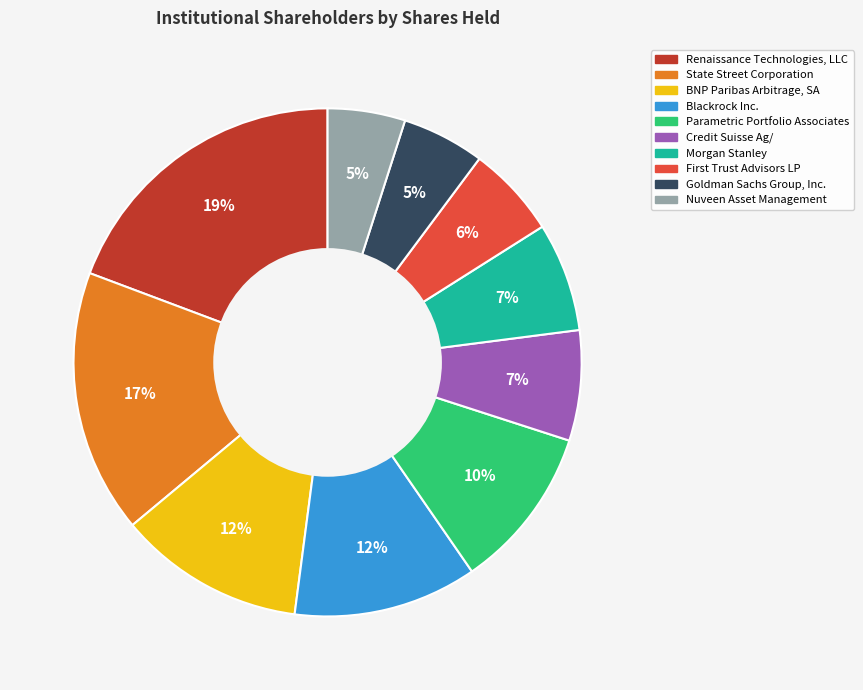

To the nearest percent, what portion does Goldman Sachs Group, Inc. represent?

5%